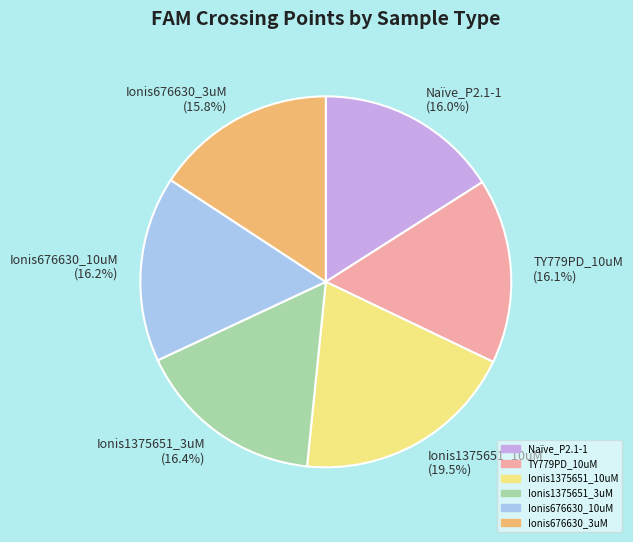

Is there a majority slice in this chart?

No